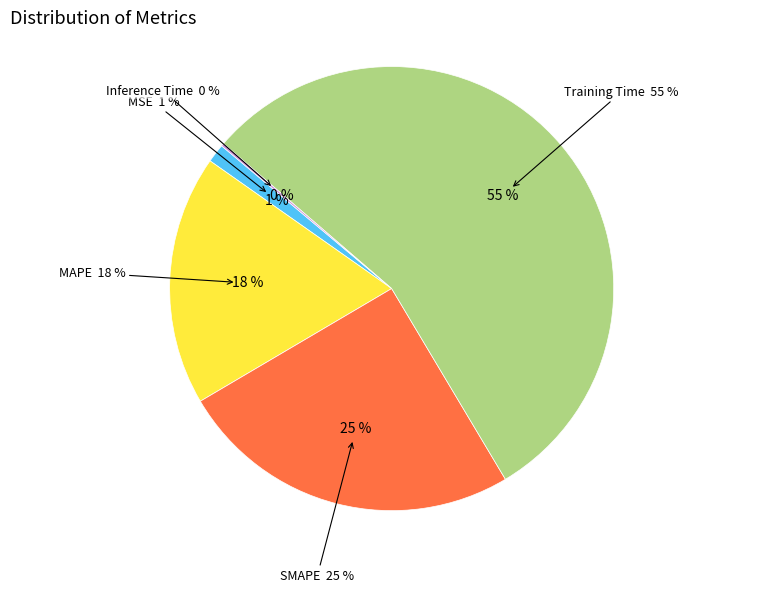

Which slice is the largest?

Training Time